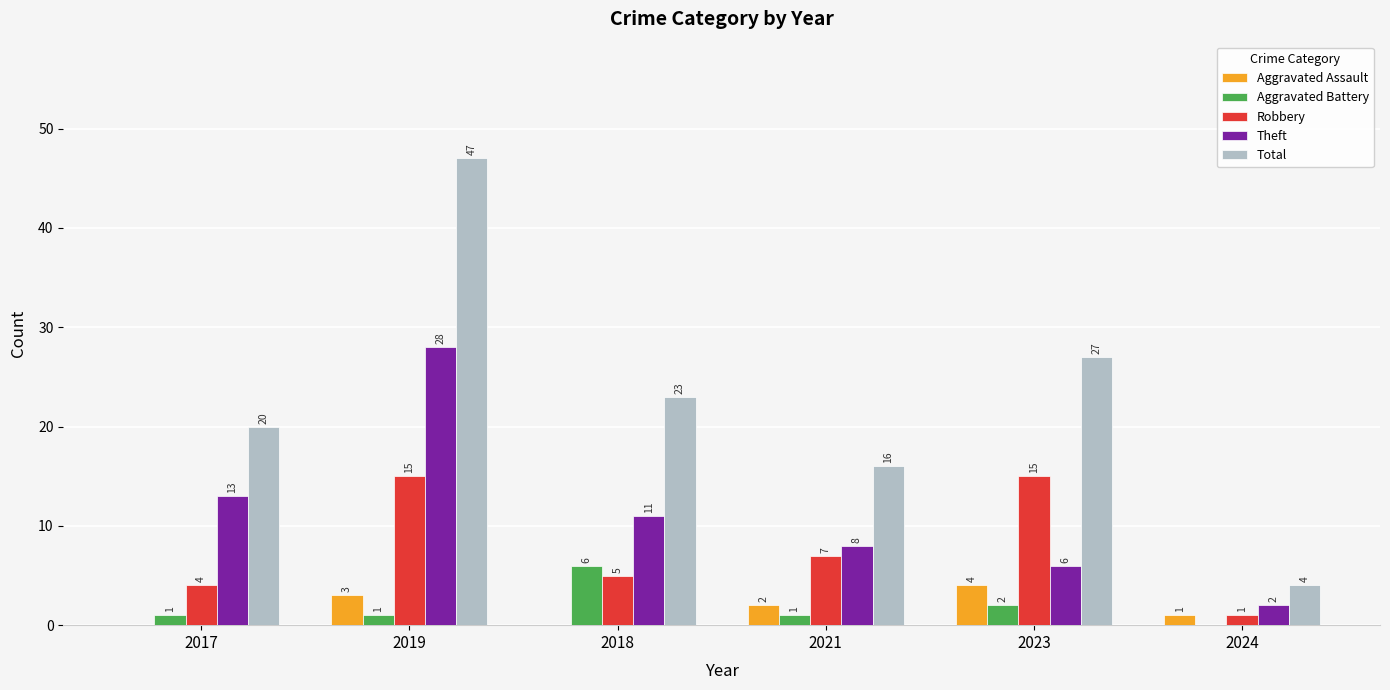

Is it true that Aggravated Assault equals 2 at 2023?

False